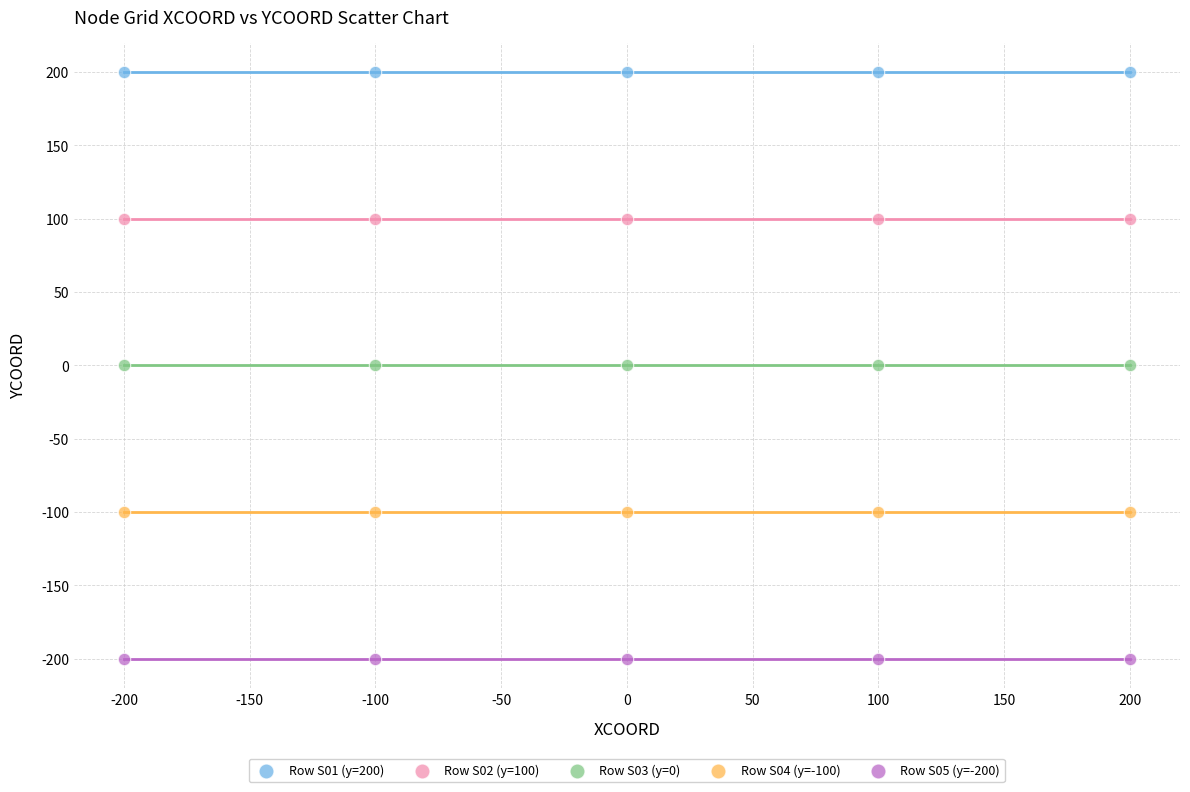

Which series contains the lowest Y value?

Row S05 (y=-200)